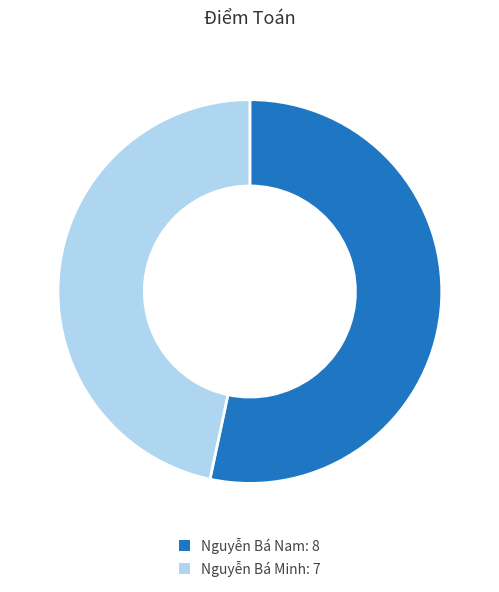

Combined, do Nguyễn Bá Minh and Nguyễn Bá Nam account for over 50%?

Yes